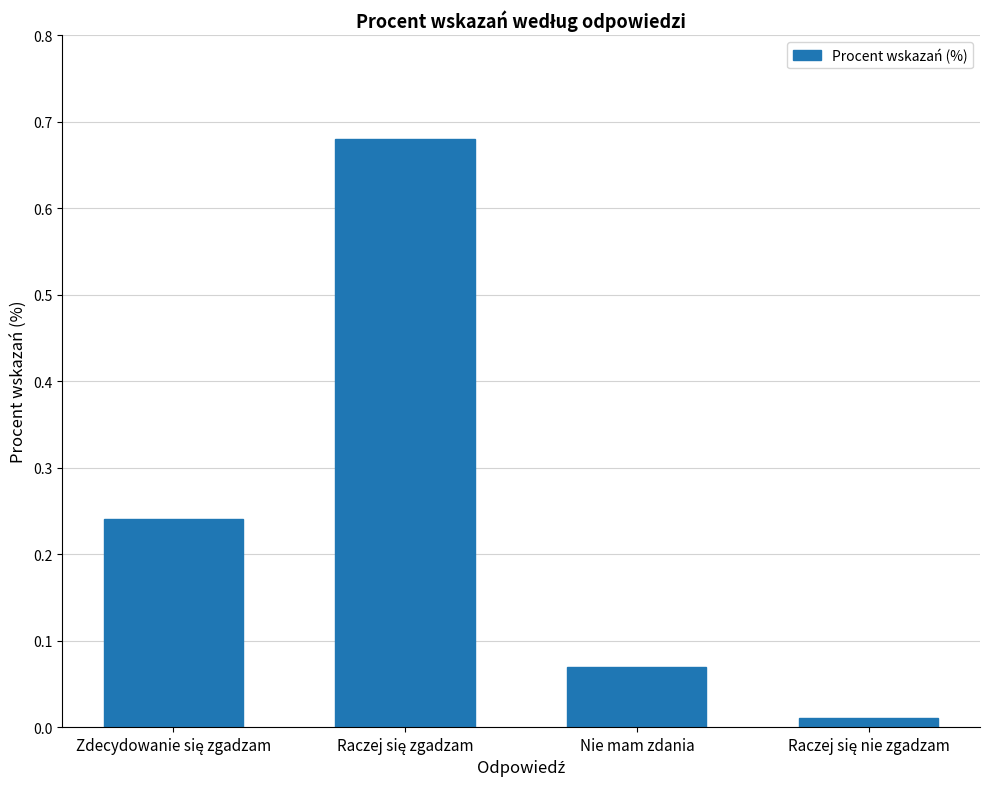

What is the label of the 2nd bar from the right?

Nie mam zdania